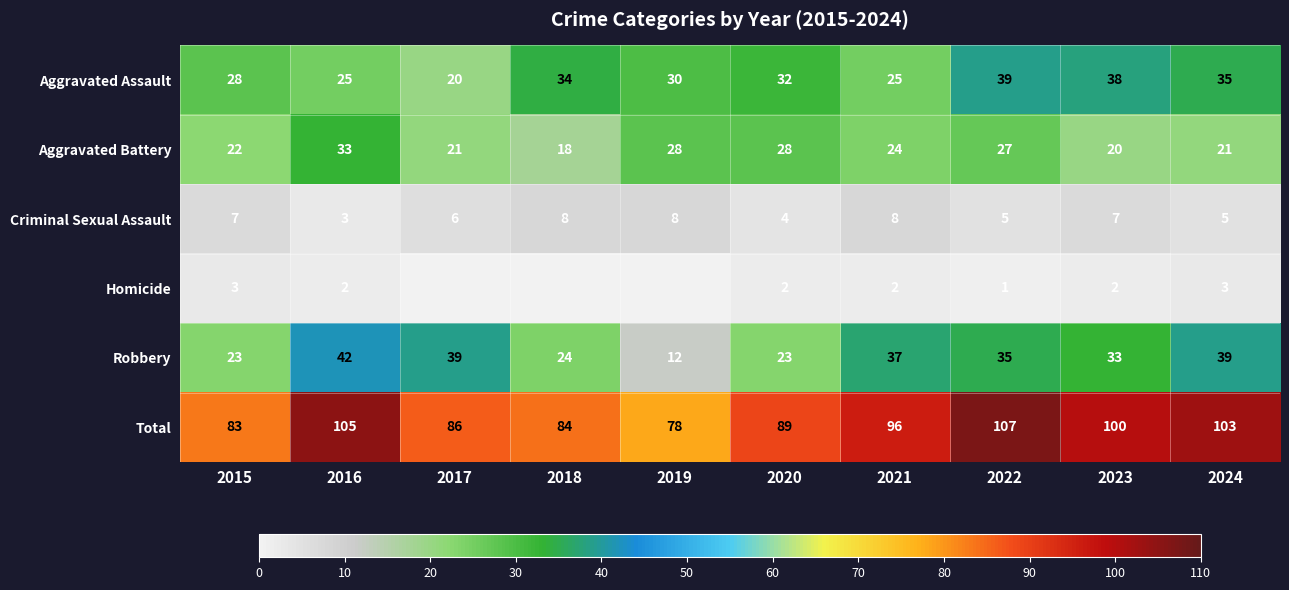

Where does the Aggravated Battery series first go above 24?

2016